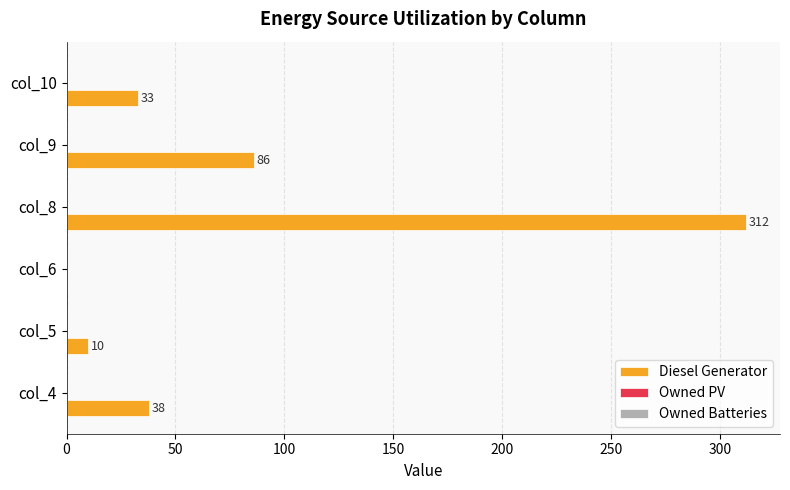

Where is the data nearest to the value 156?

col_9